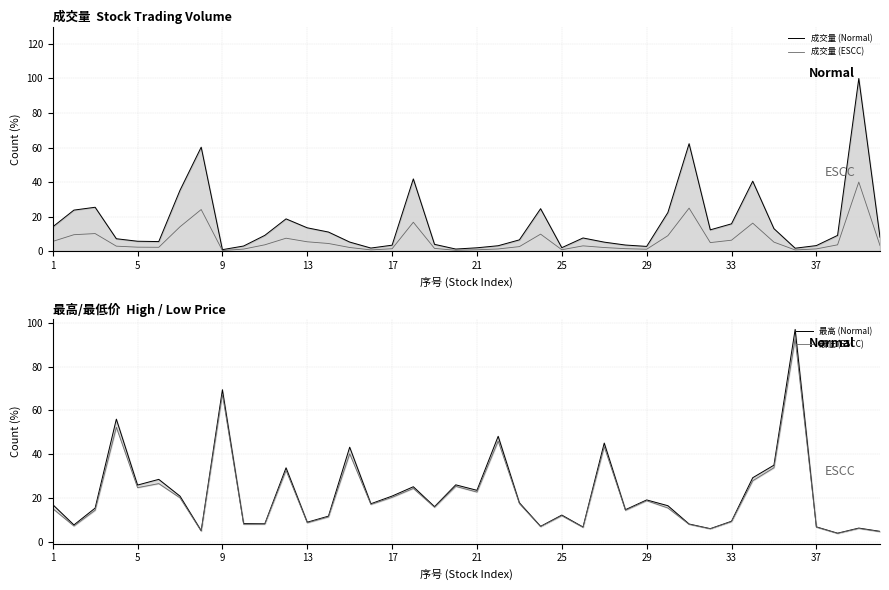

True or false: 成交量 (ESCC) and 成交量 (Normal) intersect in this chart.

False